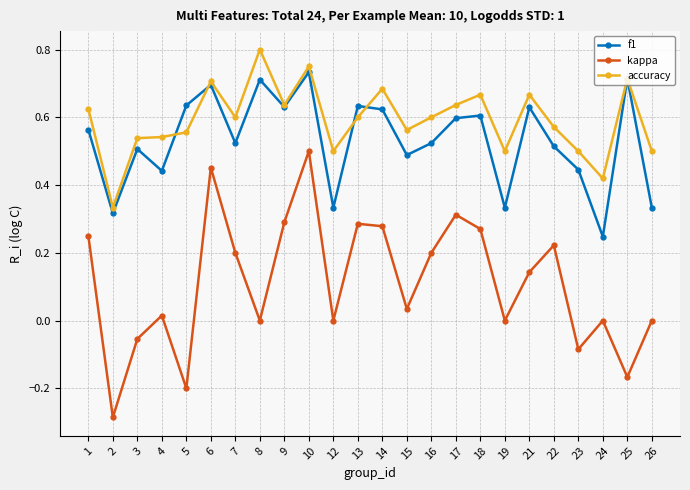

Is the value of accuracy at 7 greater than the value of f1 at 19?

Yes